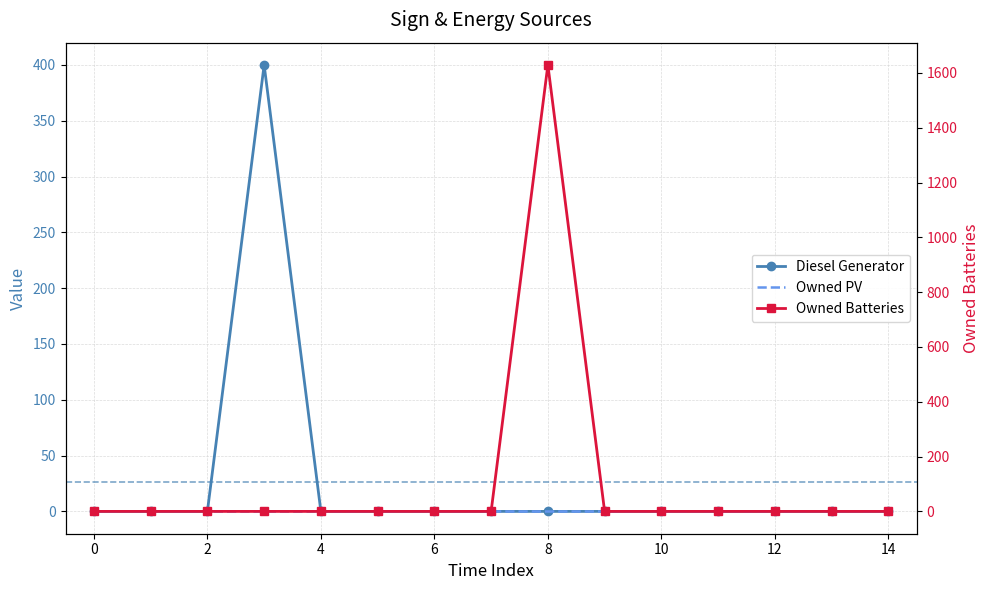

True or false: Owned Batteries and Diesel Generator cross at least once.

False